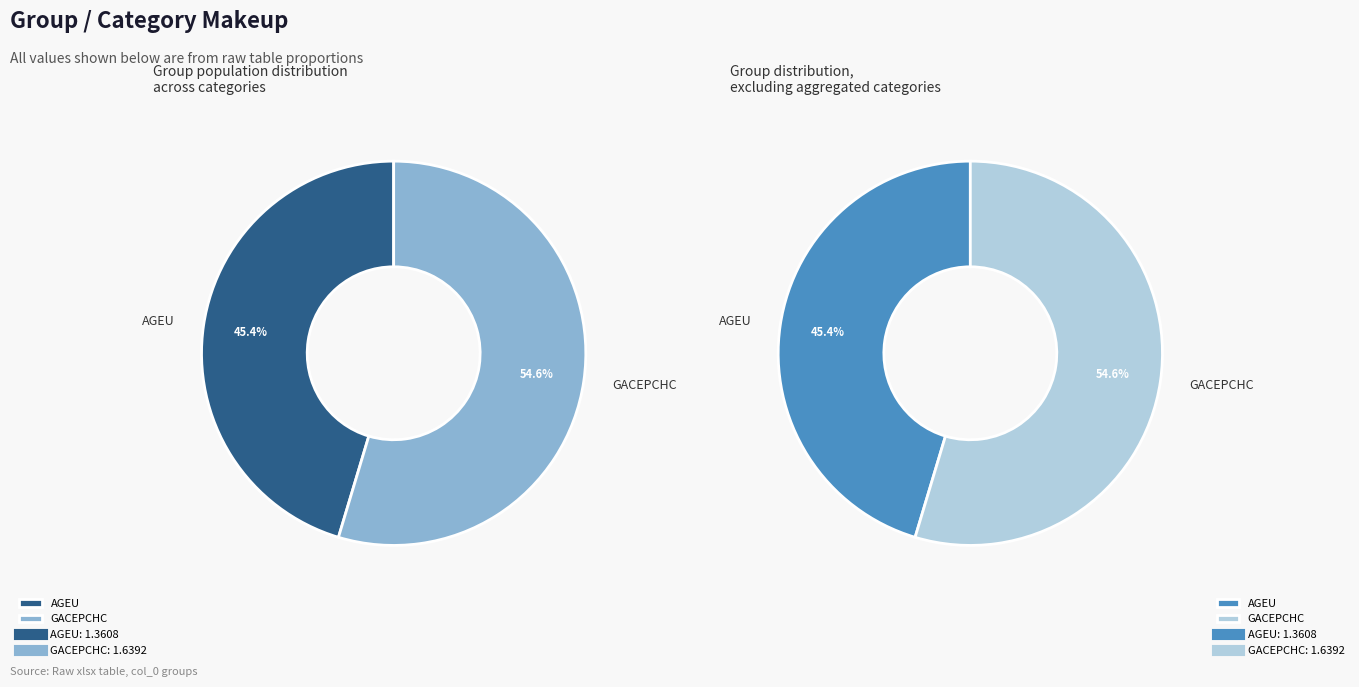

To the nearest percent, what is the difference between the AGEU and GACEPCHC slice percentages?

9%